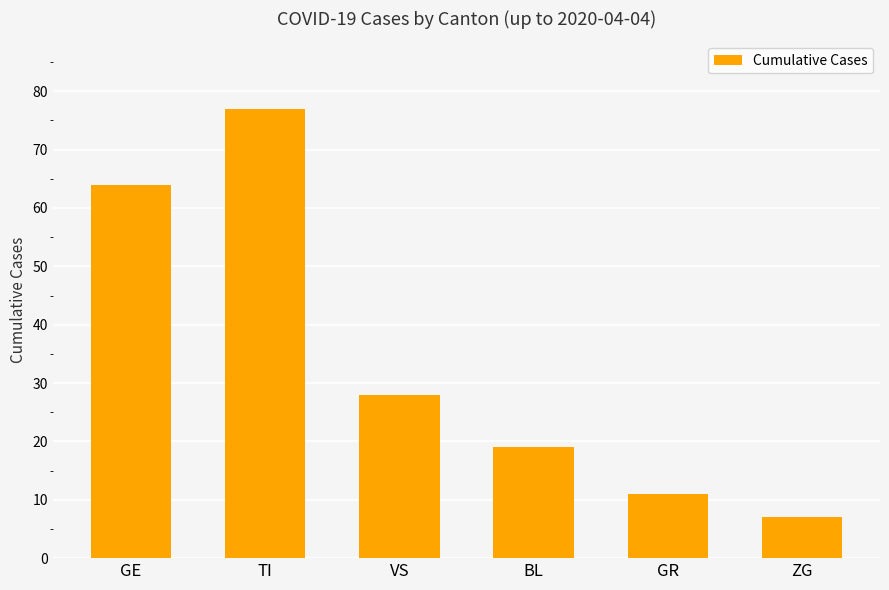

Rank the categories by value from lowest to highest.

ZG, GR, BL, VS, GE, TI